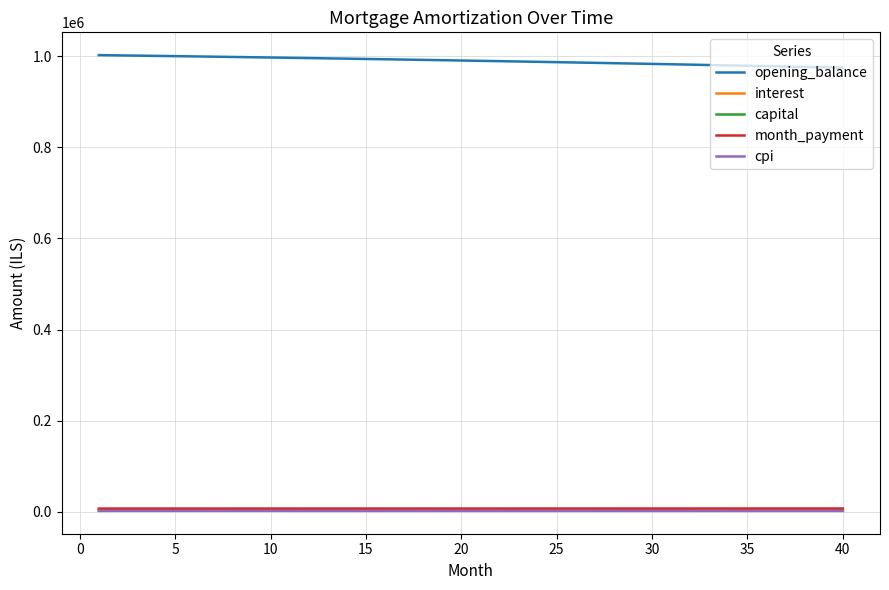

True or false: interest and opening_balance intersect in this chart.

False